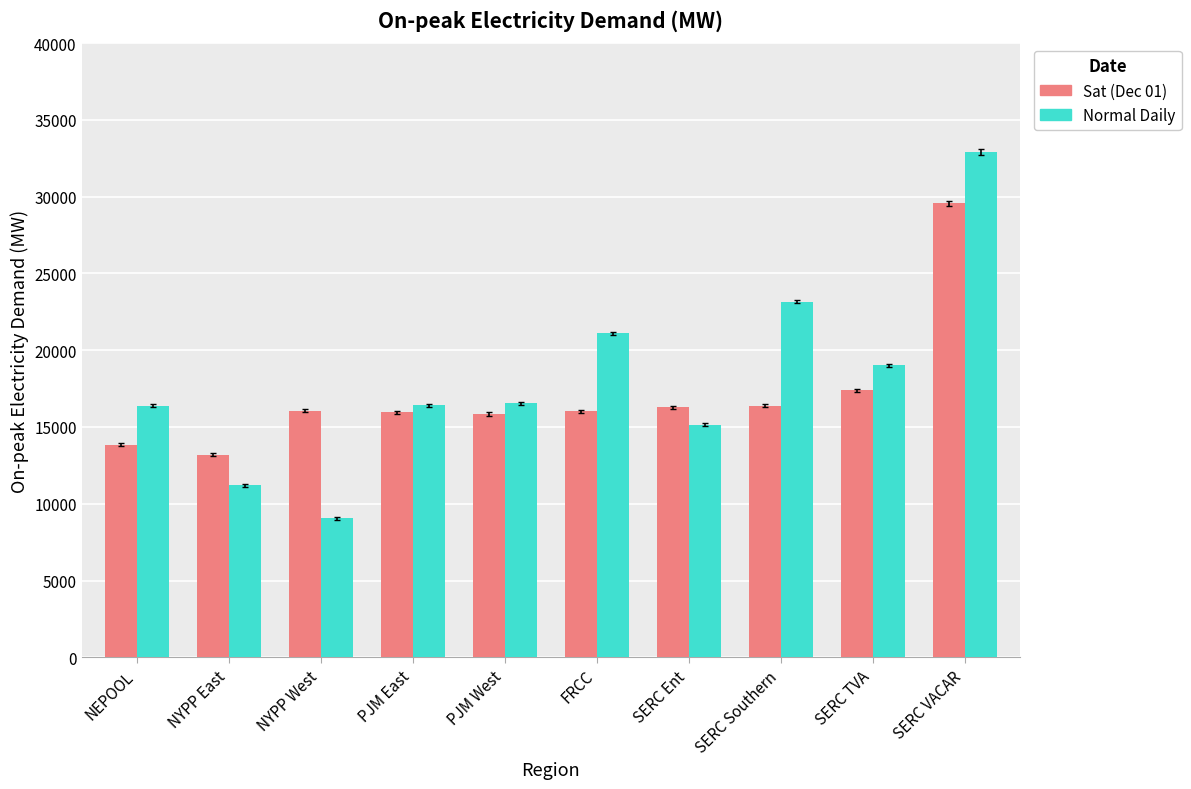

What is the label of the 1st bar from the right?

SERC VACAR